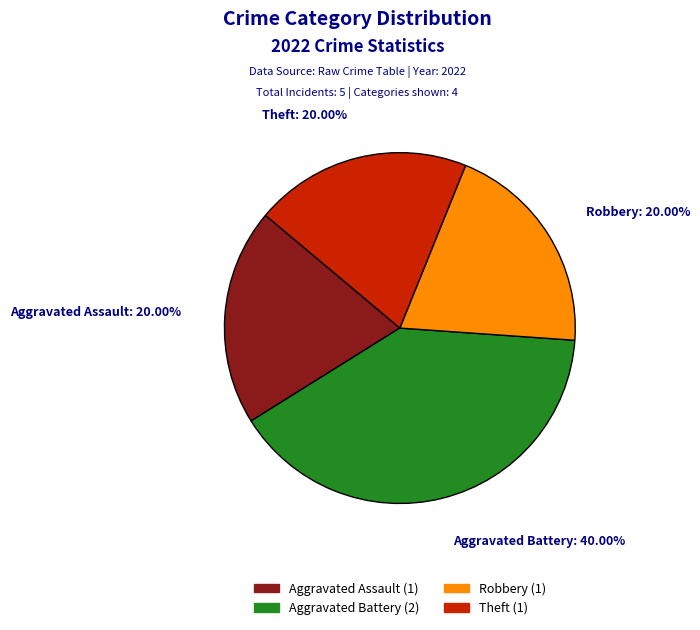

How many slices are in this pie chart?

4